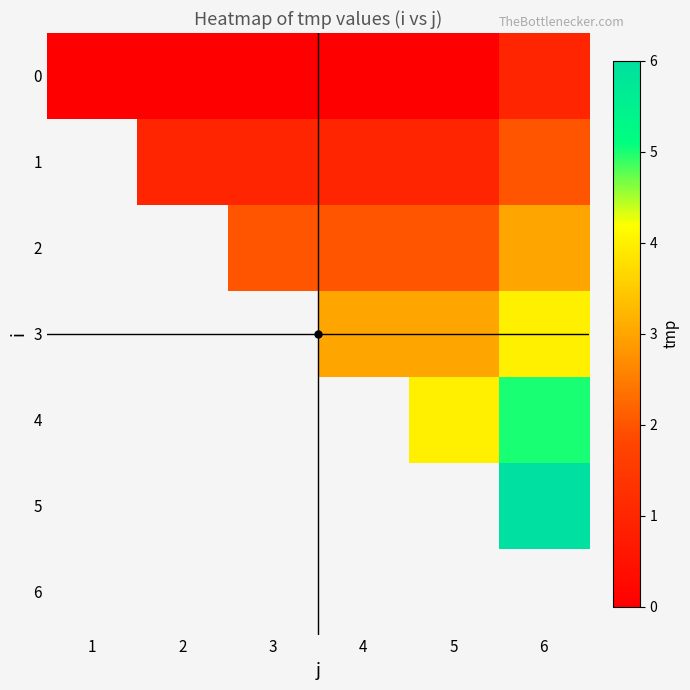

What is the difference between the maximum and minimum values in the 0 series?

1.0